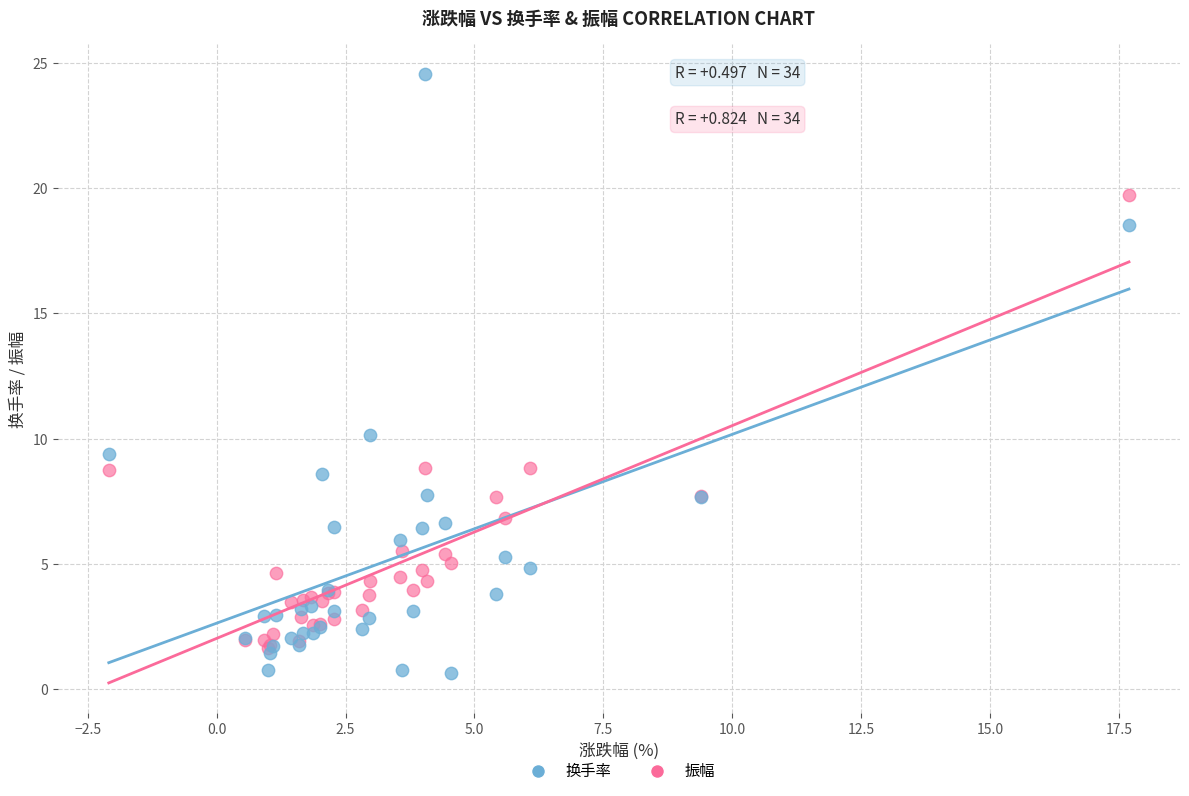

Which series reaches the maximum Y coordinate?

换手率